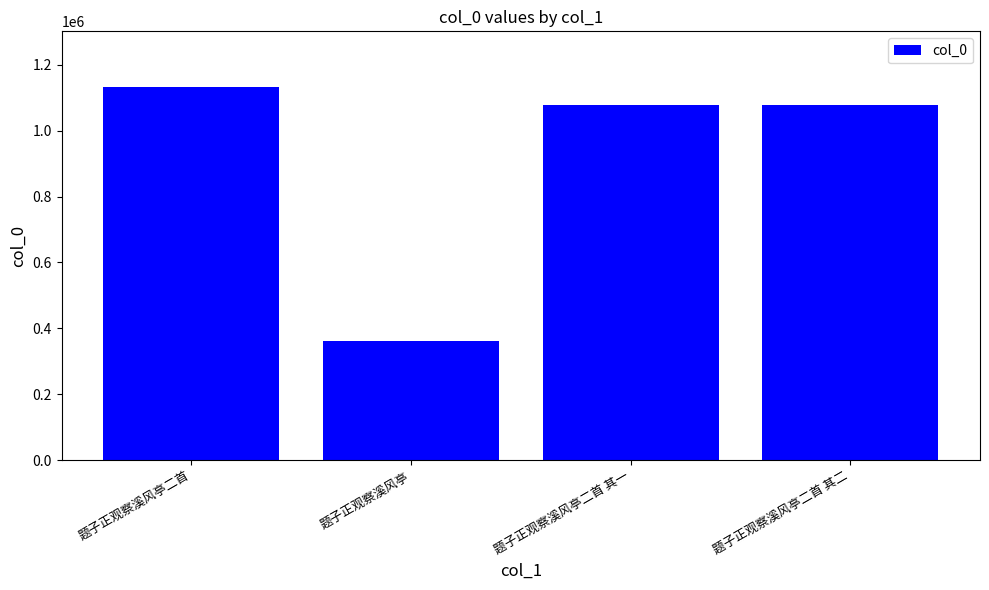

How many bars are there in total?

4